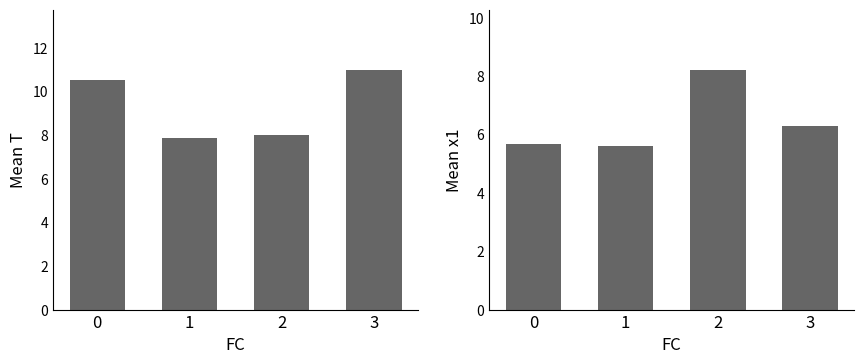

How many bars are there in total?

8